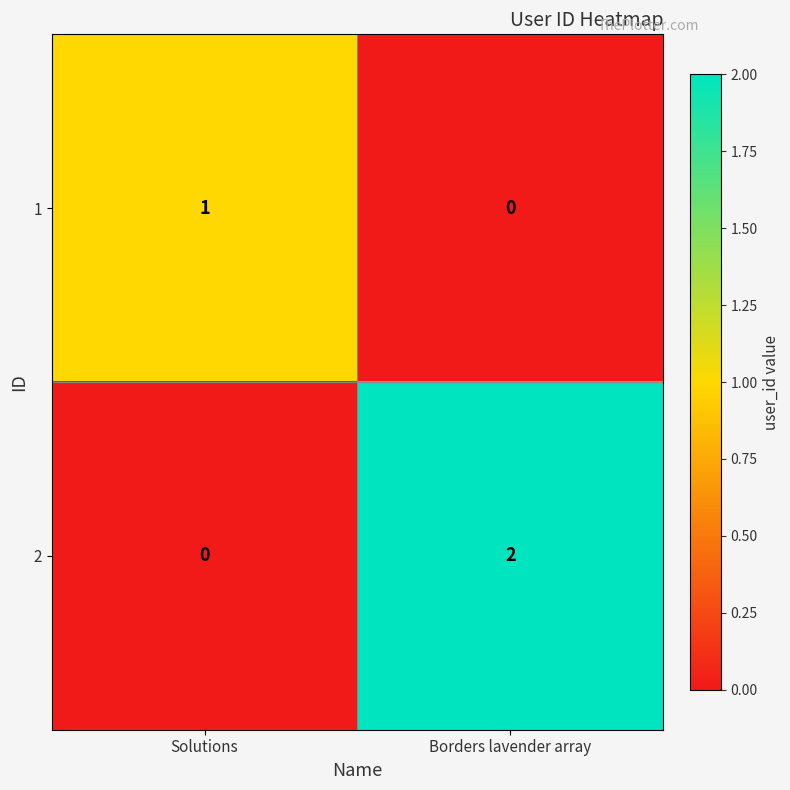

What is the greatest value displayed?

2